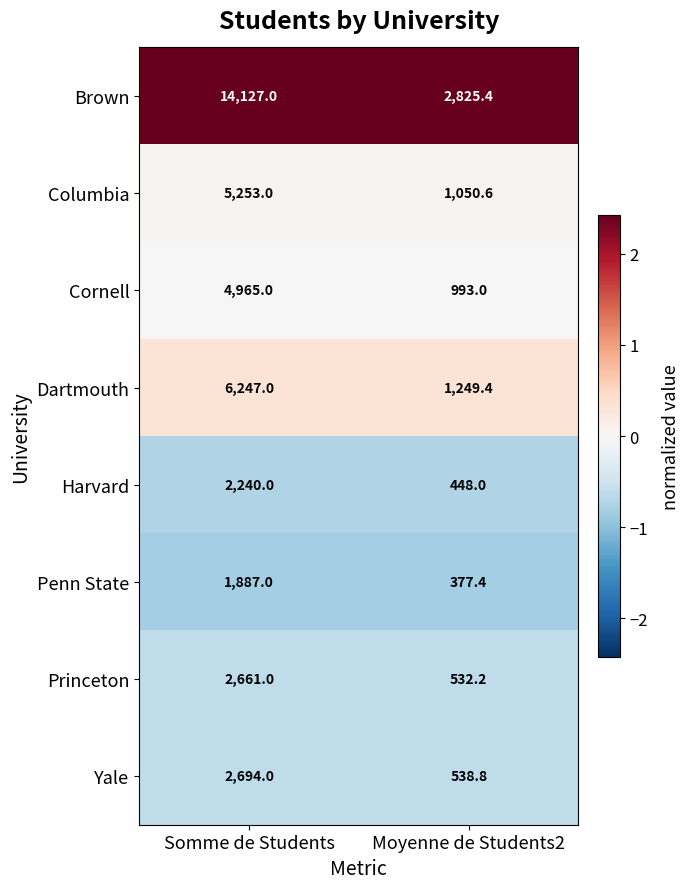

Reading left to right, extract all data points from this chart.

Brown: Somme de Students=14127.0	Moyenne de Students2=2825.4
Columbia: Somme de Students=5253.0	Moyenne de Students2=1050.6
Cornell: Somme de Students=4965.0	Moyenne de Students2=993.0
Dartmouth: Somme de Students=6247.0	Moyenne de Students2=1249.4
Harvard: Somme de Students=2240.0	Moyenne de Students2=448.0
Penn State: Somme de Students=1887.0	Moyenne de Students2=377.4
Princeton: Somme de Students=2661.0	Moyenne de Students2=532.2
Yale: Somme de Students=2694.0	Moyenne de Students2=538.8